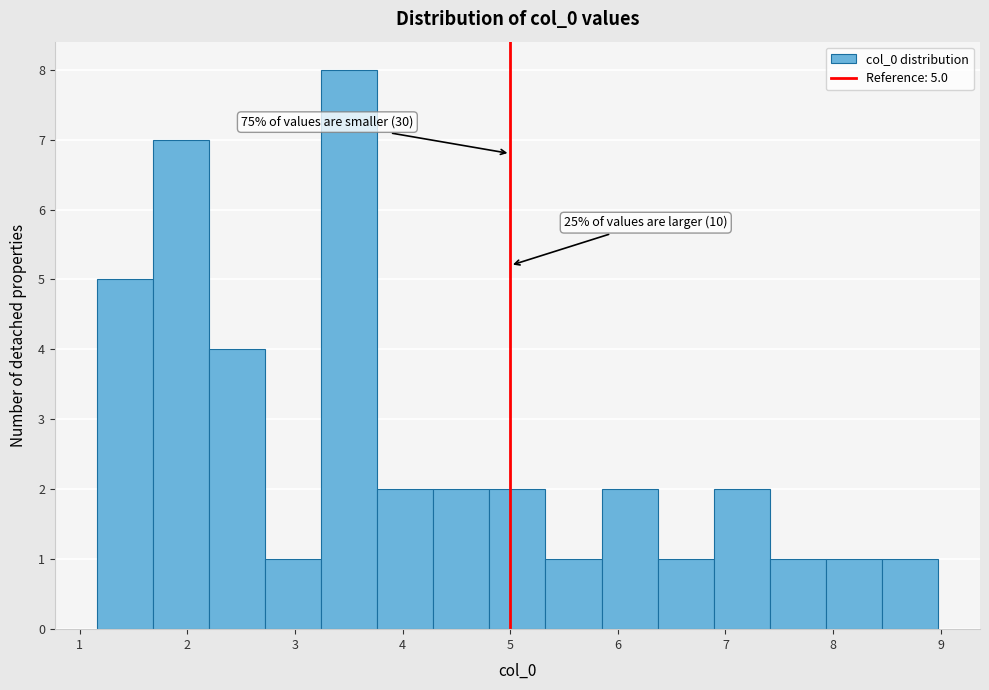

Over which range of the x-axis is the bar tallest?

3.2 to 3.8